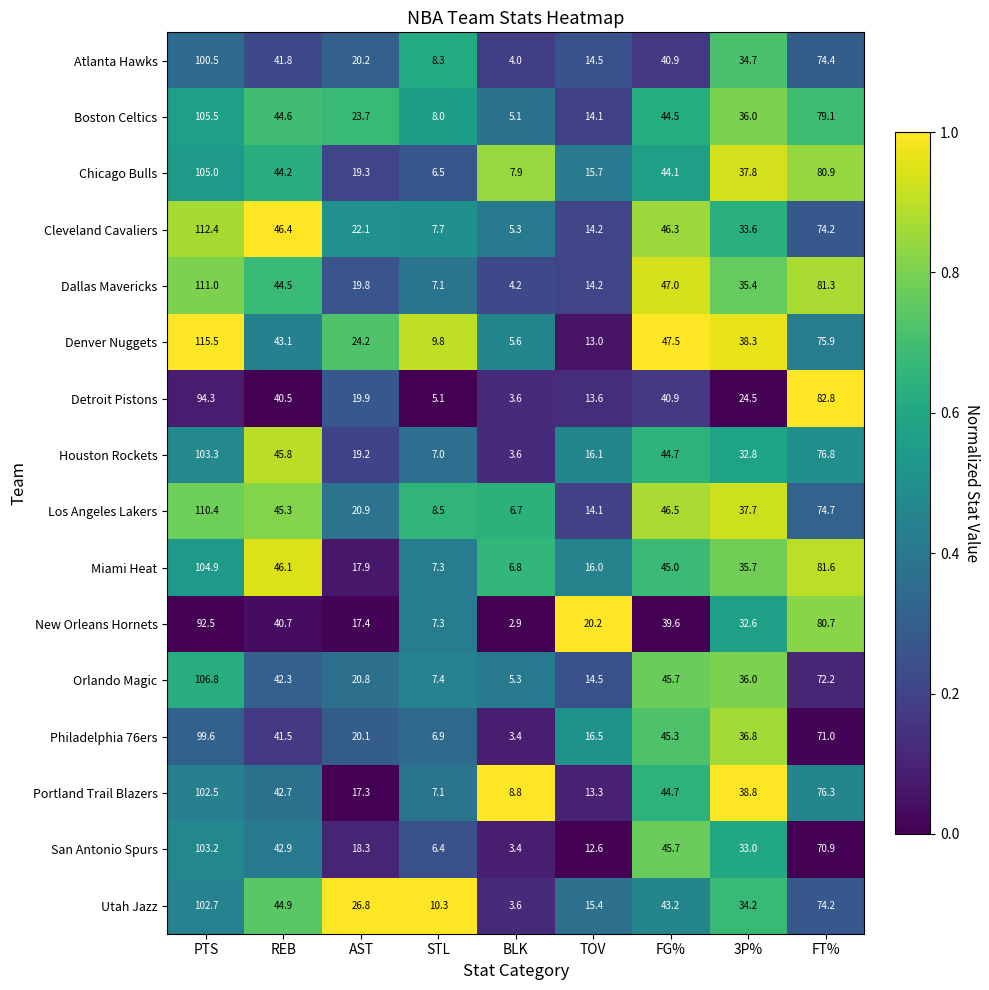

At which category is the sum across all series the highest?

PTS